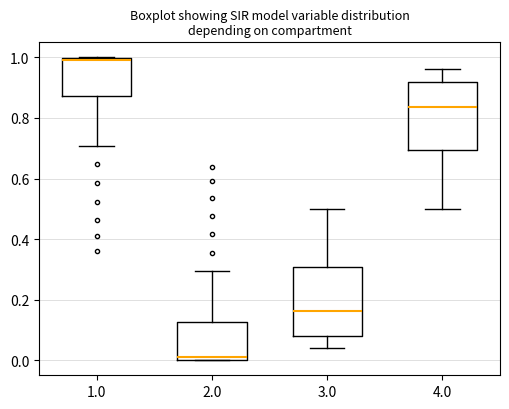

Reading left to right, transcribe this box plot: for each box, give where its median line is, the range the box spans, and where its two whiskers end, as read against the y-axis. The values are not printed on the chart, so give them approximately, as read against the axis.

1.0: median 1.00 (just below the box's upper edge), box 0.88 to 1.00, whiskers 0.70 to 1.00
2.0: median 0.00 (just above the box's lower edge), box 0.00 to 0.12, whiskers 0.00 to 0.30
3.0: median 0.16, box 0.08 to 0.30, whiskers 0.04 to 0.50
4.0: median 0.84, box 0.70 to 0.92, whiskers 0.50 to 0.96